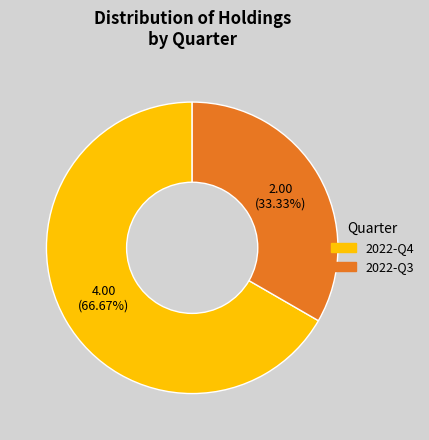

Count the number of slices in the pie.

2